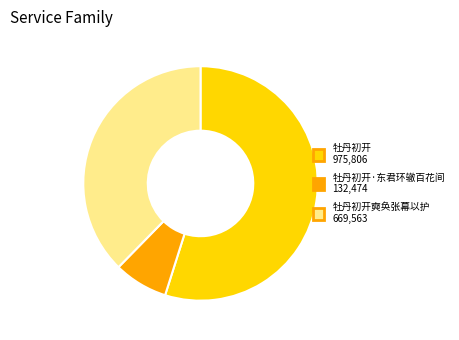

Is there any slice that represents more than half of the pie?

Yes